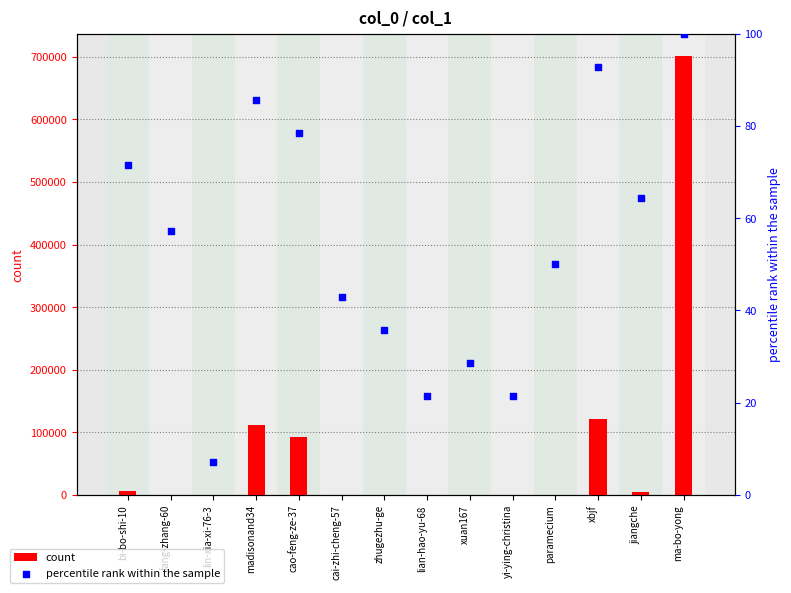

Which series reaches the minimum Y coordinate?

count